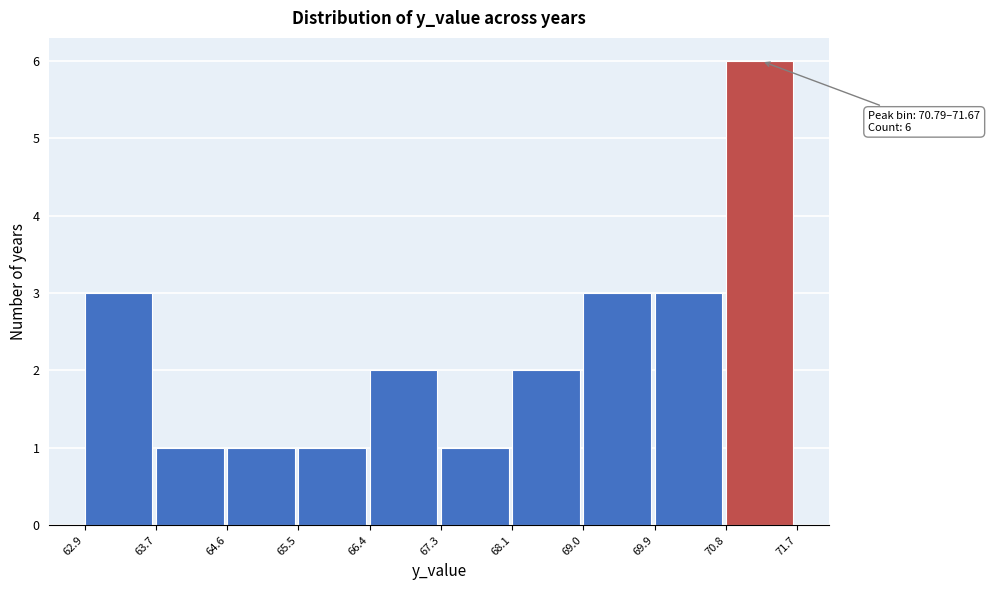

Over which range of the x-axis is the bar tallest?

70.8 to 71.7